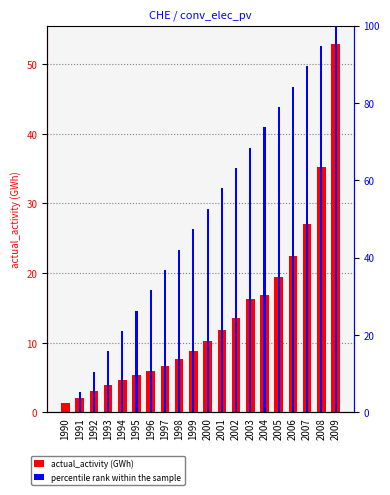

List the series in order of their peak value, highest first.

percentile rank within the sample, actual_activity (GWh)